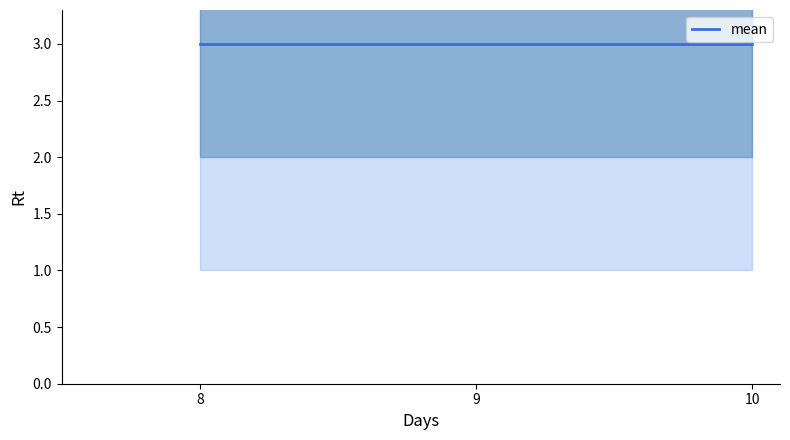

What is the value of the s point at the 8th from the left?

1